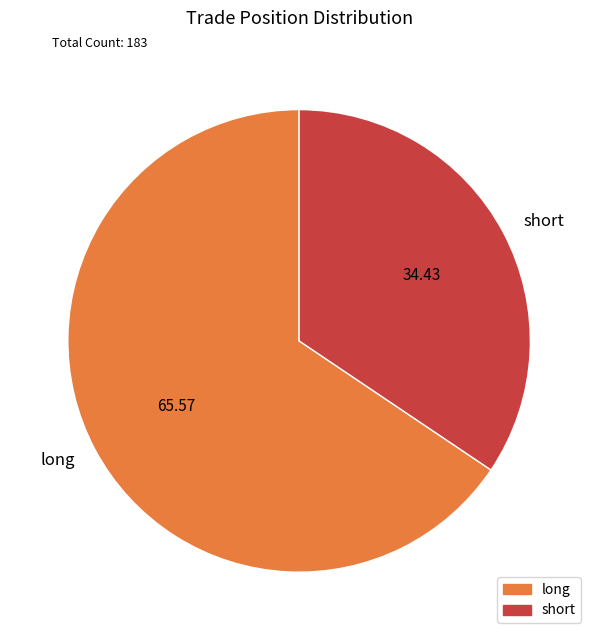

Count the number of slices in the pie.

2